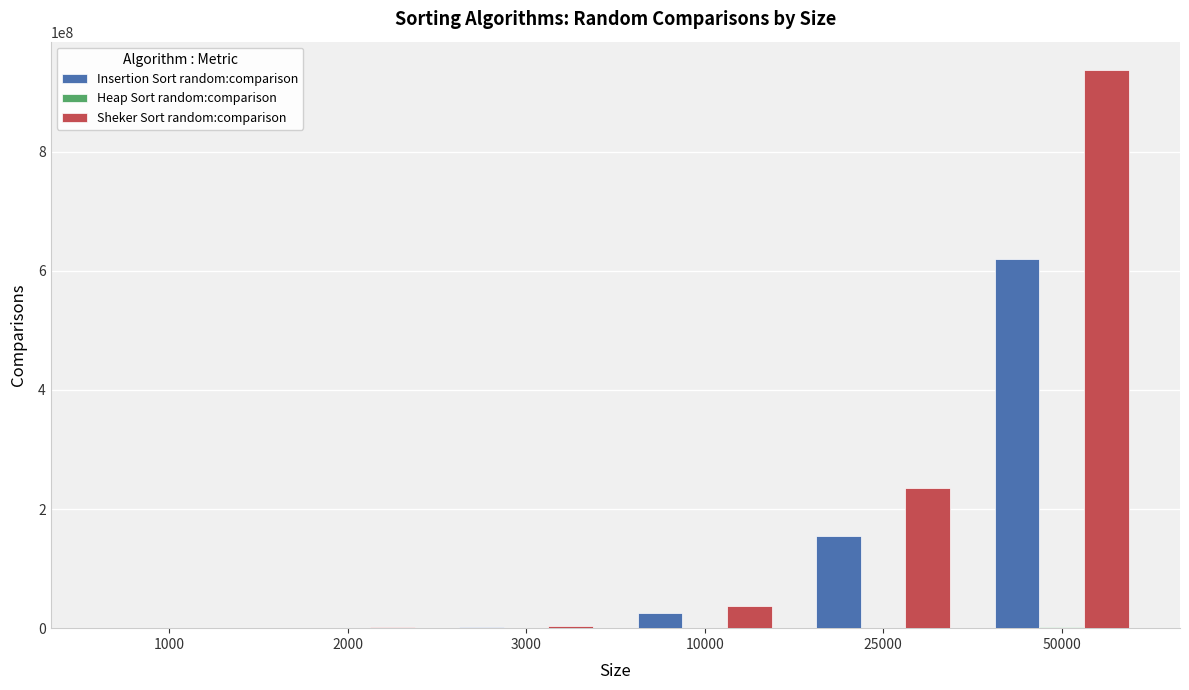

At which category is the sum across all series the highest?

50000